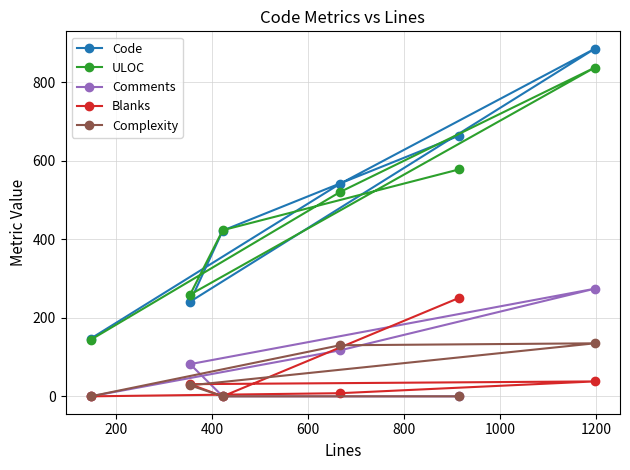

True or false: Complexity and Blanks intersect in this chart.

True